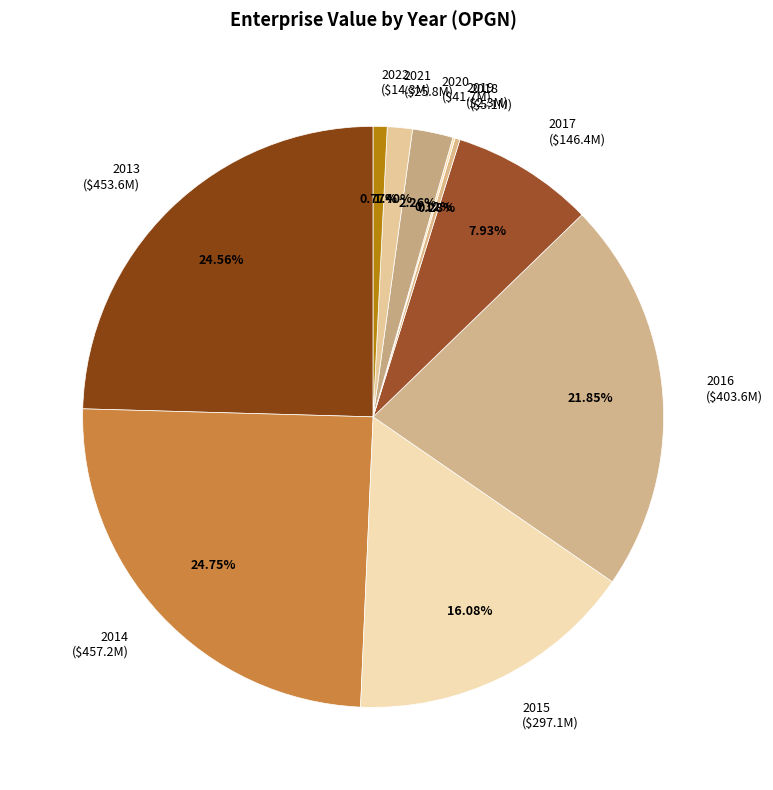

Does any single category account for the majority?

No